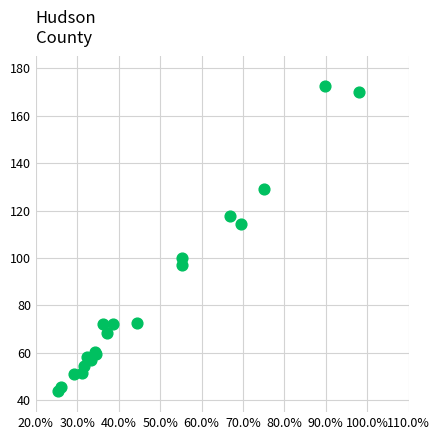

What Y value in the scatter plot is closest to 108?

114.2